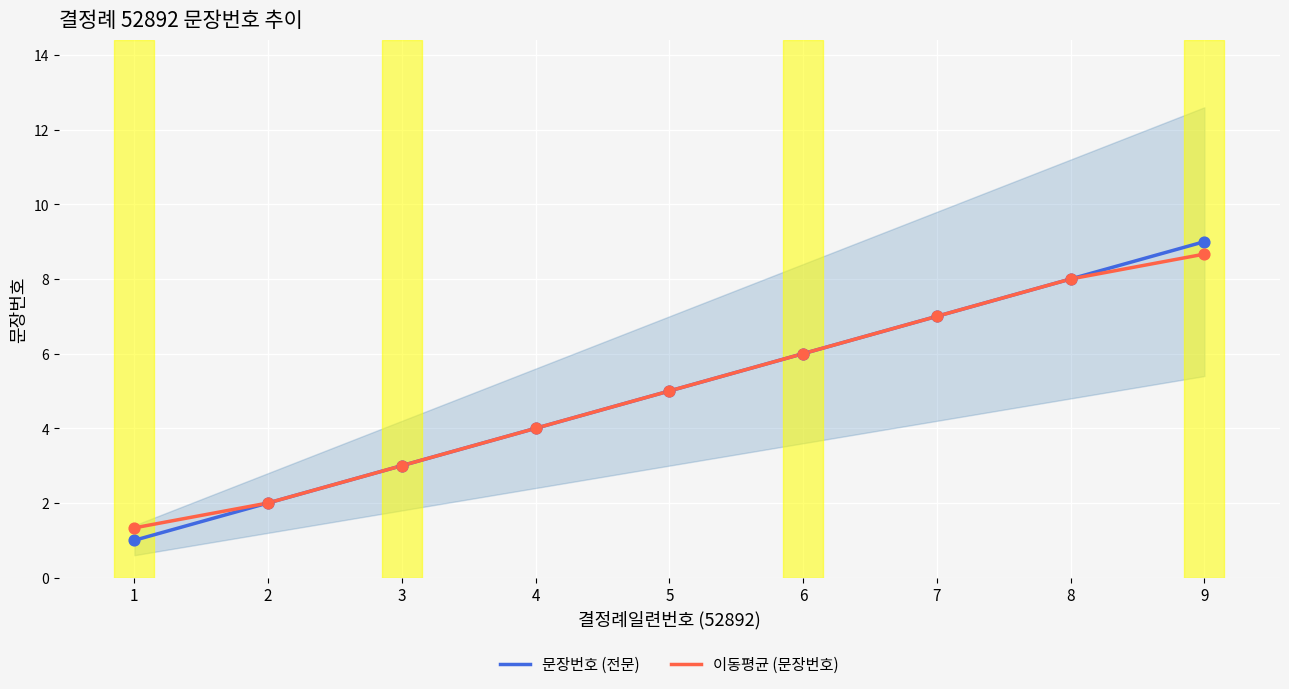

What are all the series names shown in the legend?

문장번호 (전문), 이동평균 (문장번호)